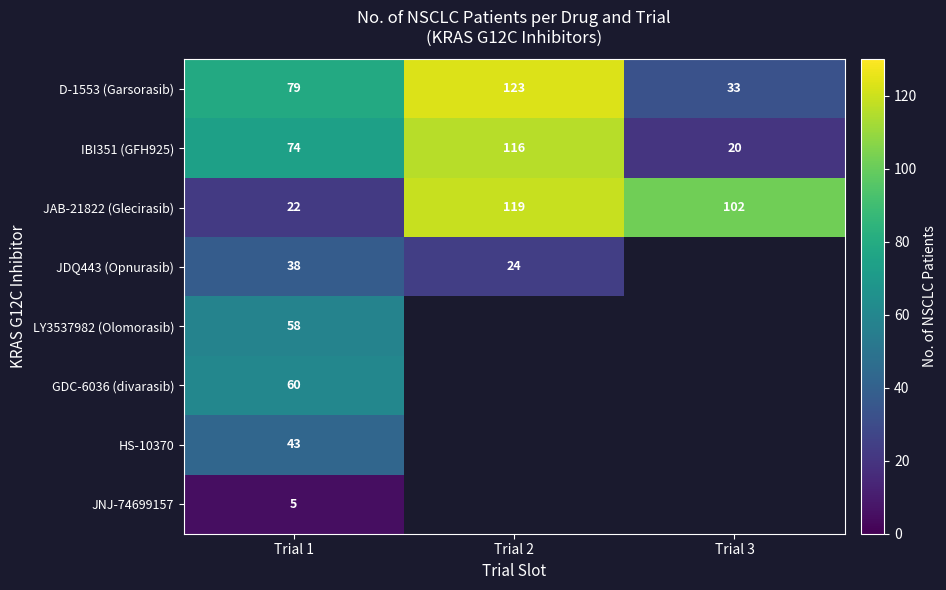

Is it true that D-1553 (Garsorasib) equals 123 at Trial 2?

True